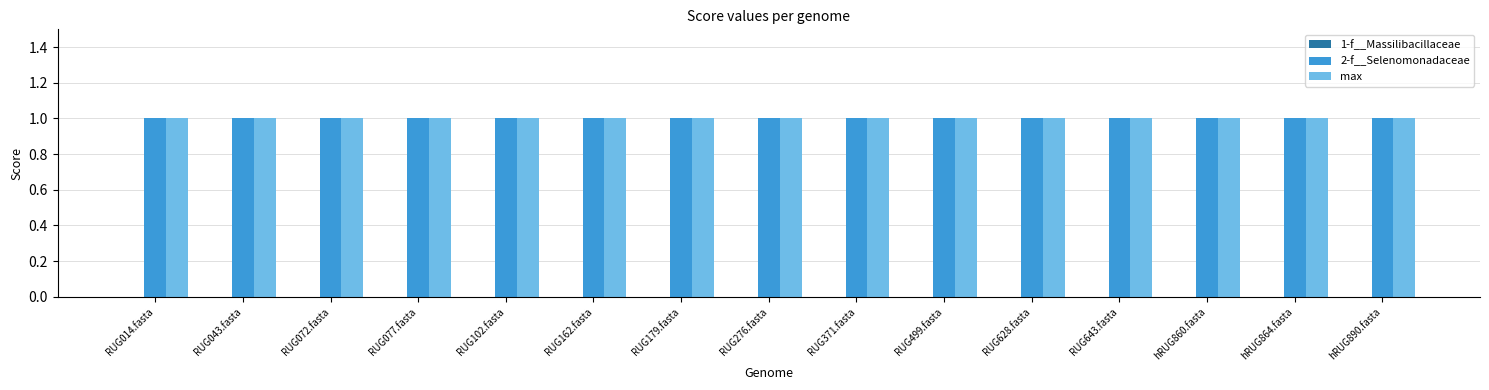

Which series changed the most between RUG043.fasta and RUG276.fasta?

1-f__Massilibacillaceae